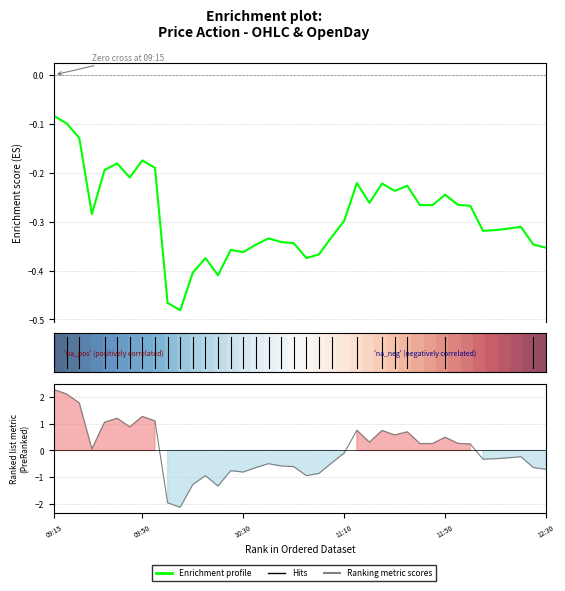

True or false: Enrichment profile and Ranking metric scores intersect in this chart.

True